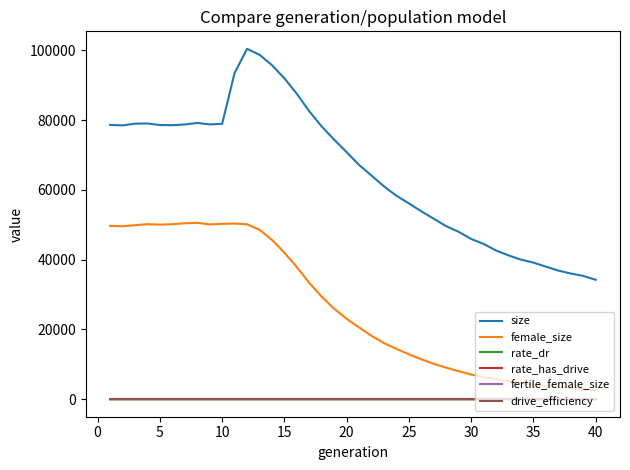

True or false: size and rate_has_drive intersect in this chart.

False